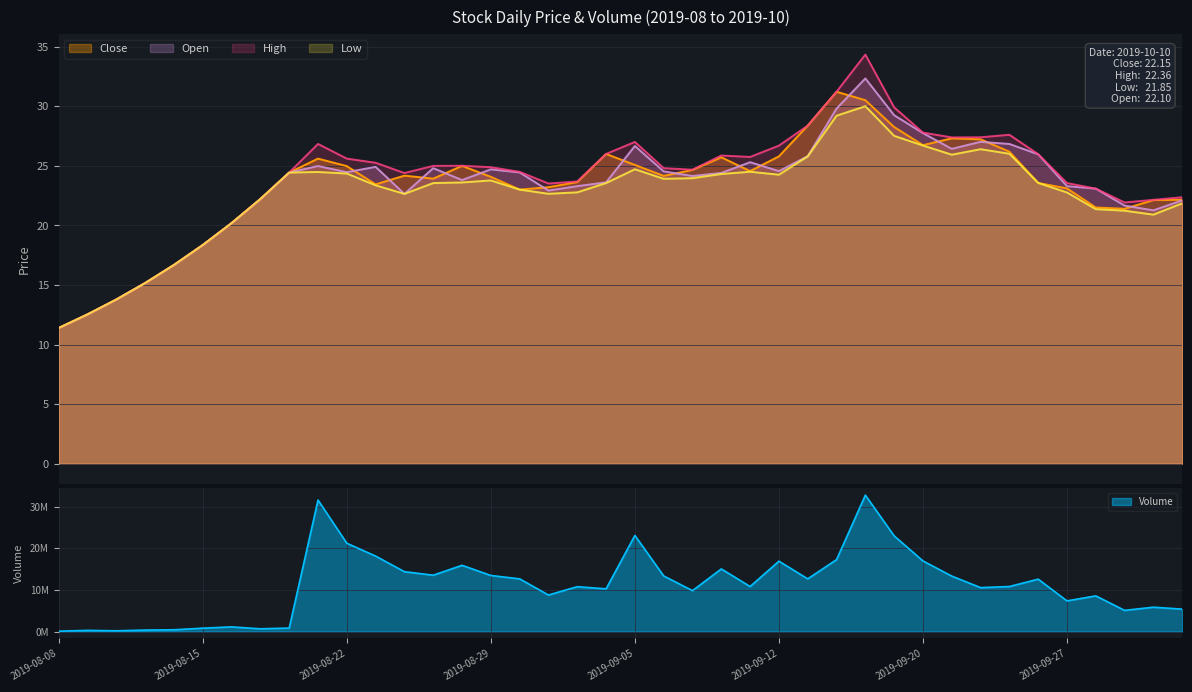

Which series changed the most between 2019-08-22 and 2019-09-11?

volume